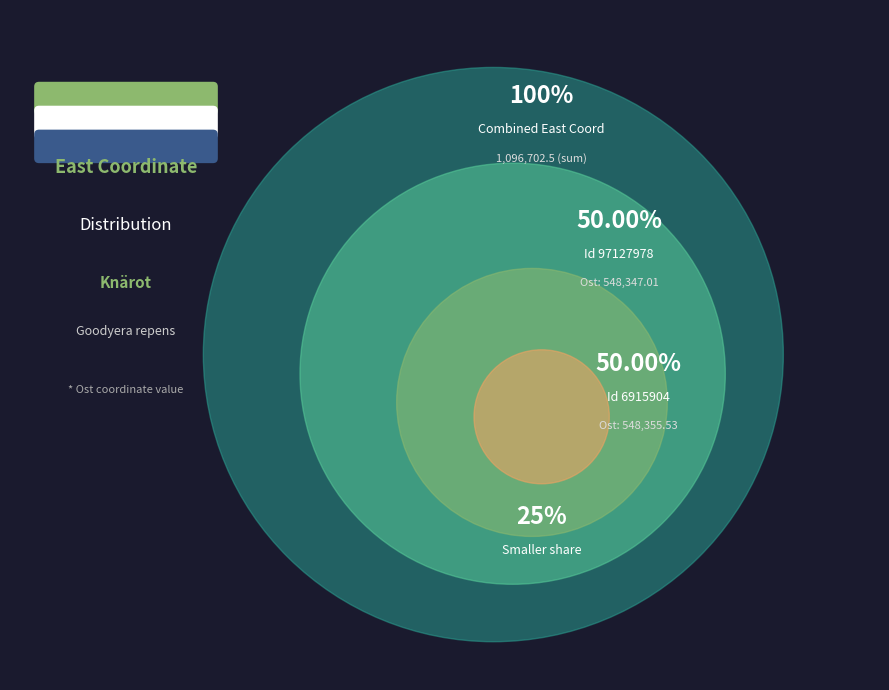

To the nearest percent, what is the combined percentage of 97127978 and 6915904?

100%